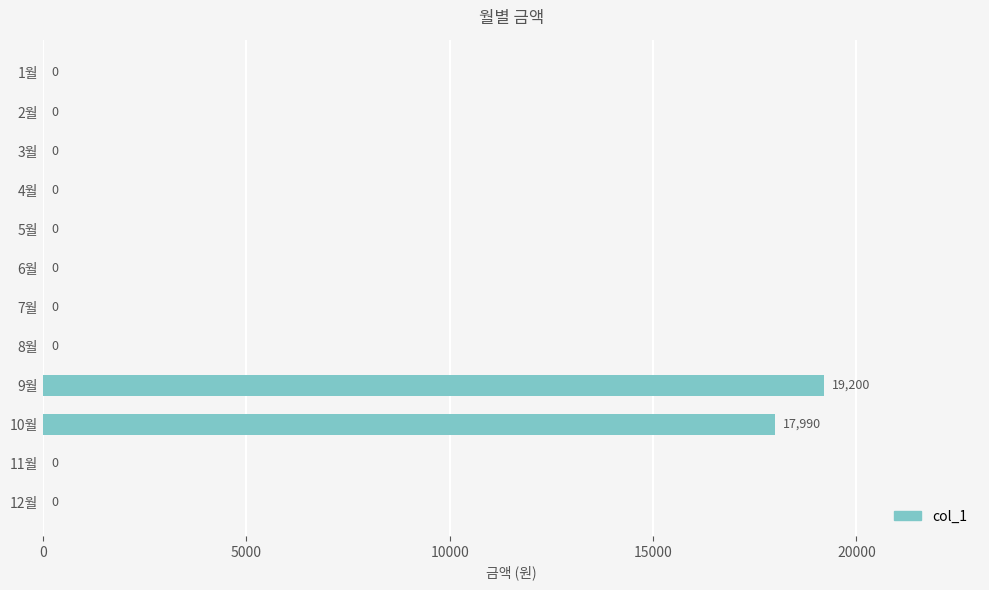

What is the greatest value displayed?

19200